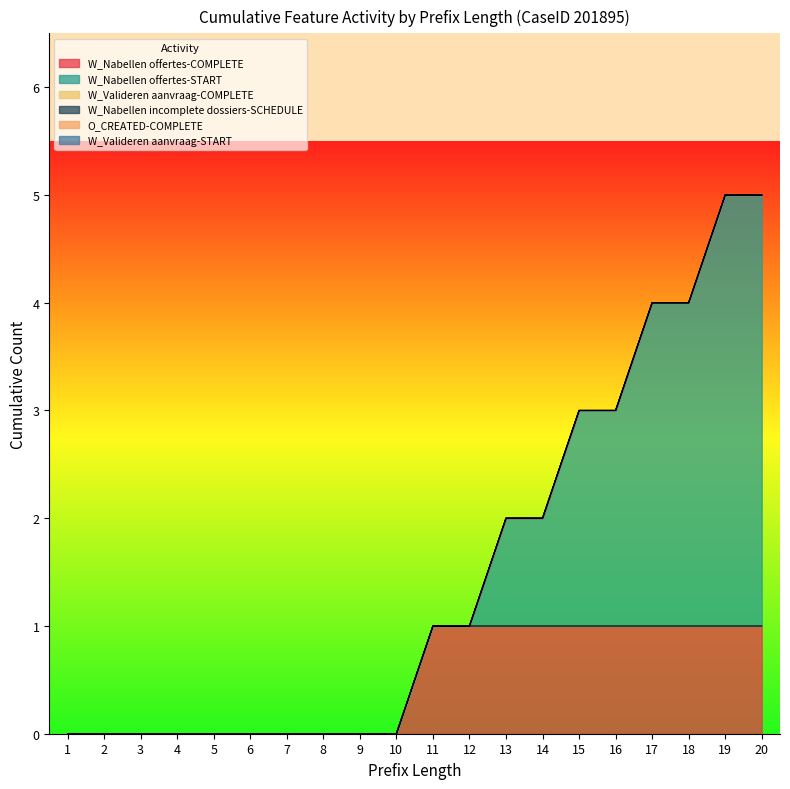

Does the chart display data point markers on the line(s)?

No